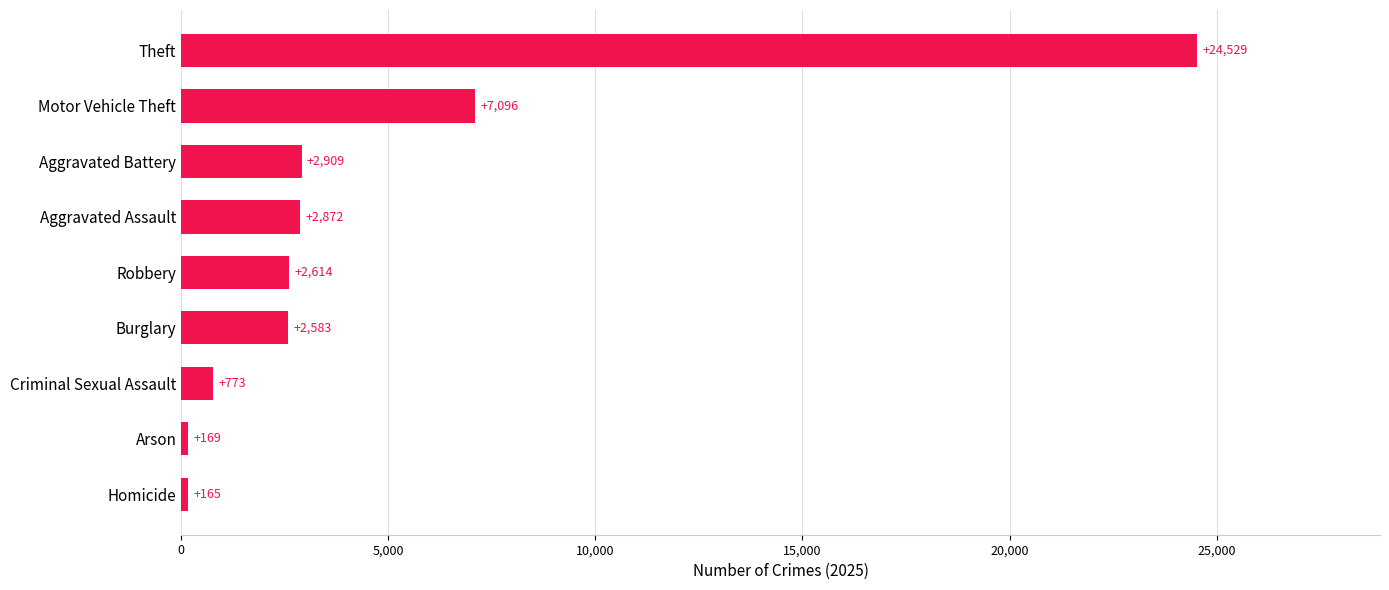

At which category does the chart reach its peak across all series?

Theft